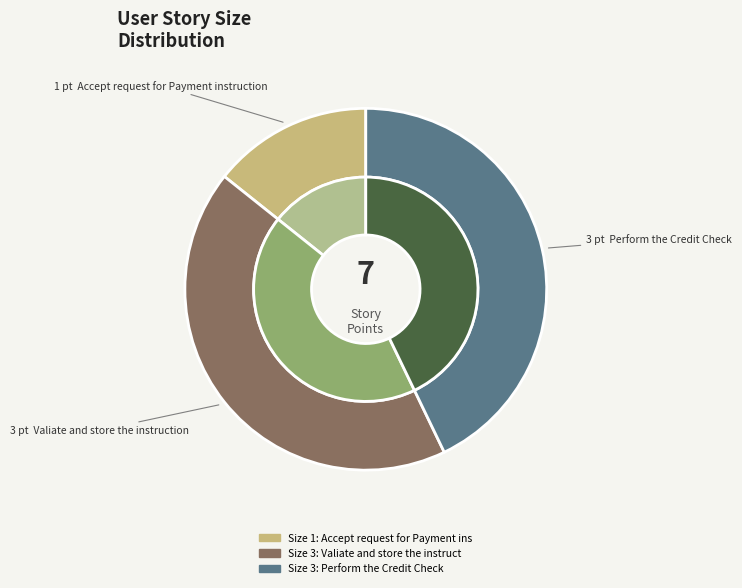

Which slice is the largest?

Valiate and store the instruction